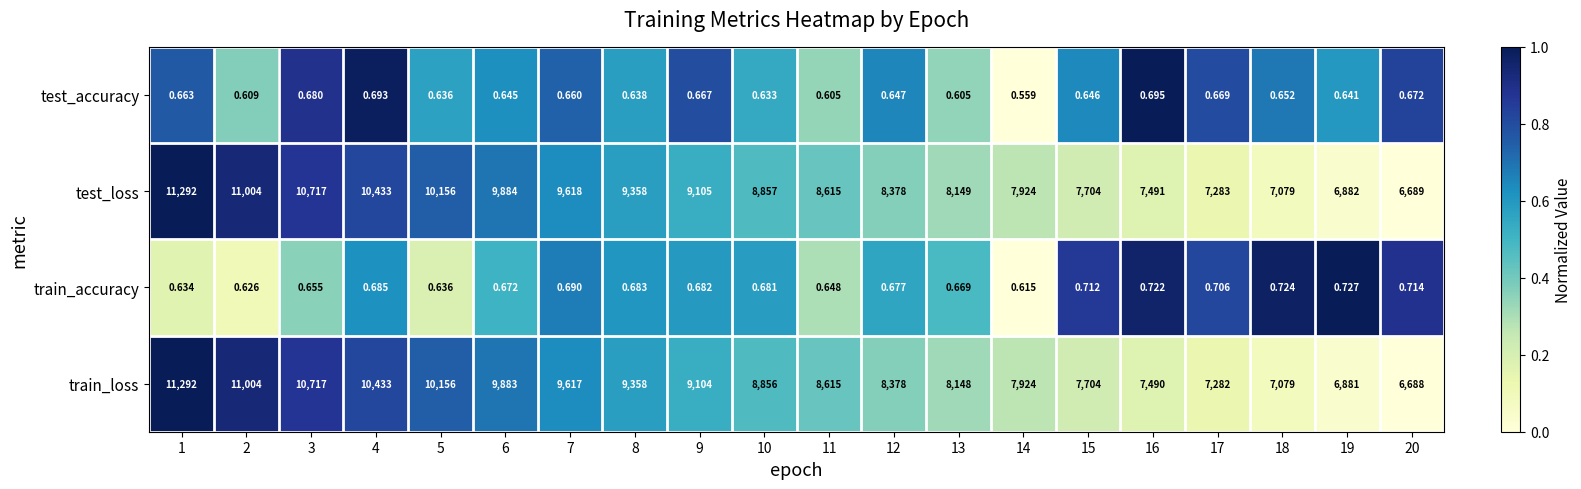

Which series has the largest range (max minus min)?

train_loss